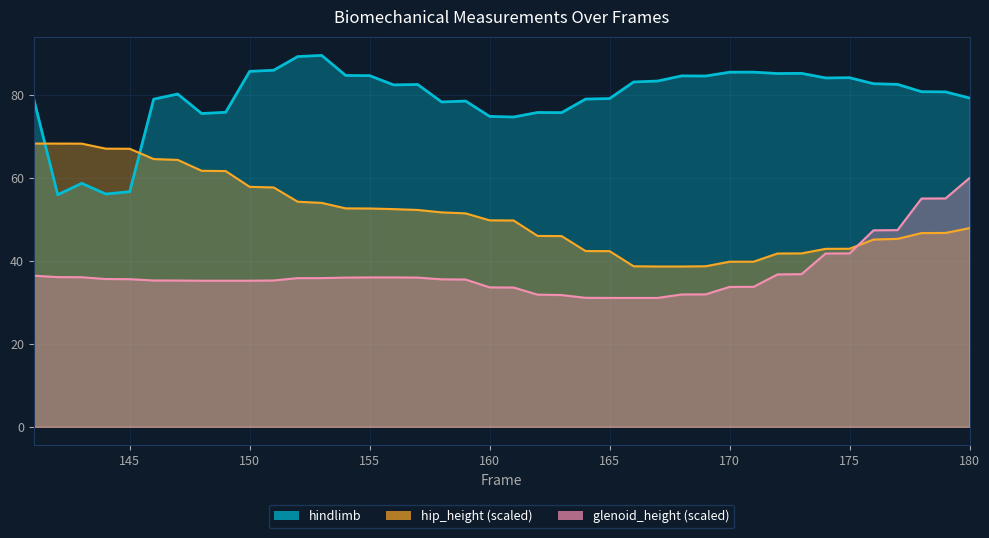

How many data points does each series have?

40